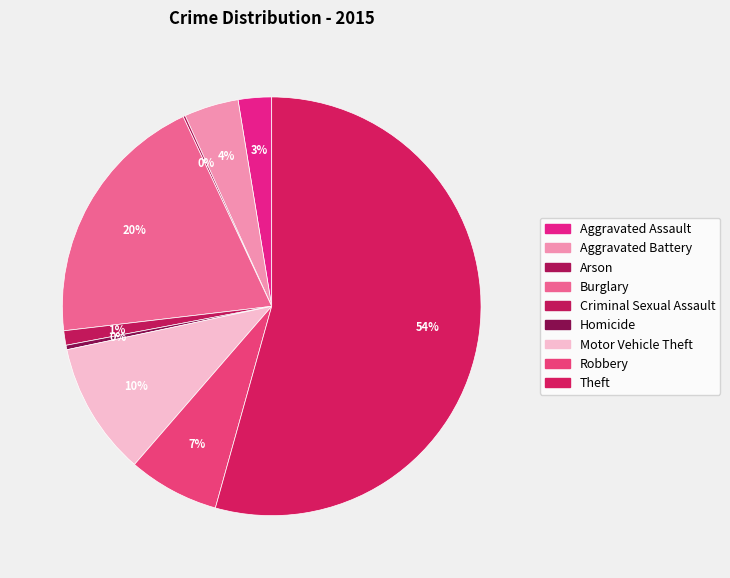

Which category has the smallest portion of the pie?

Arson